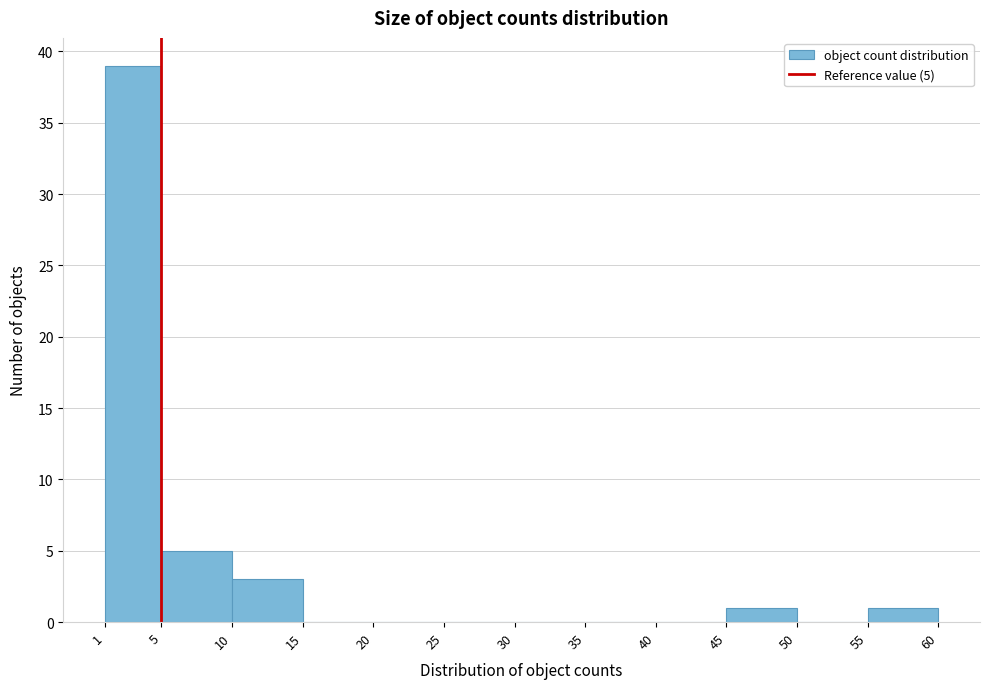

Over which range of the x-axis is the bar tallest?

1 to 5